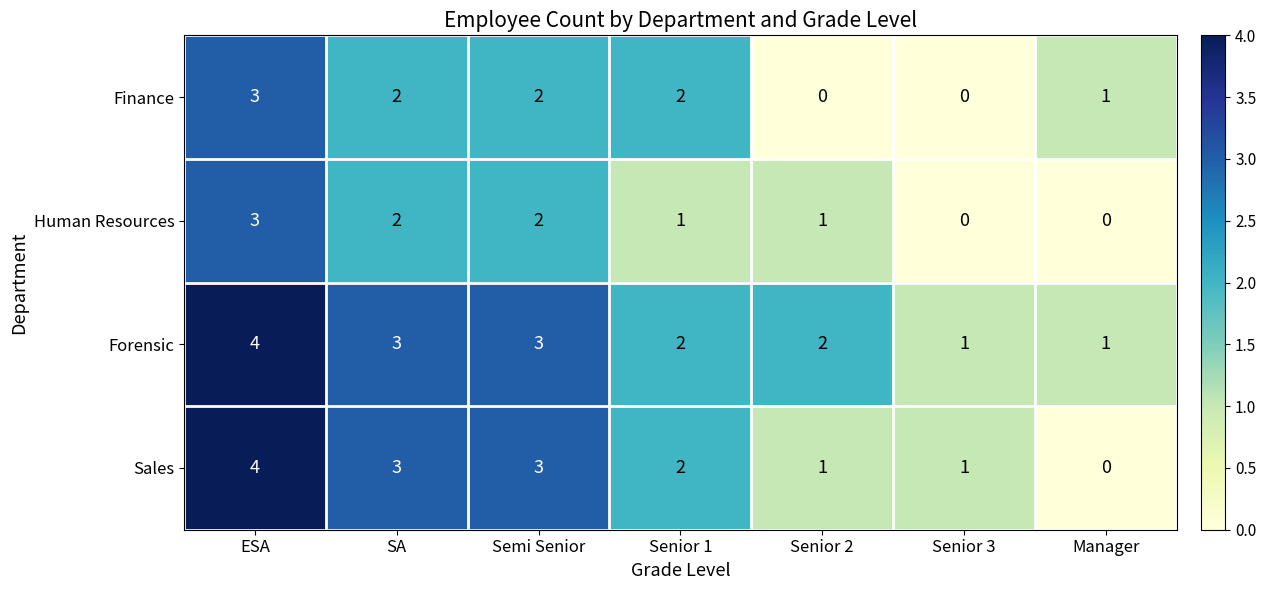

What is the difference between the highest and lowest values at ESA?

1